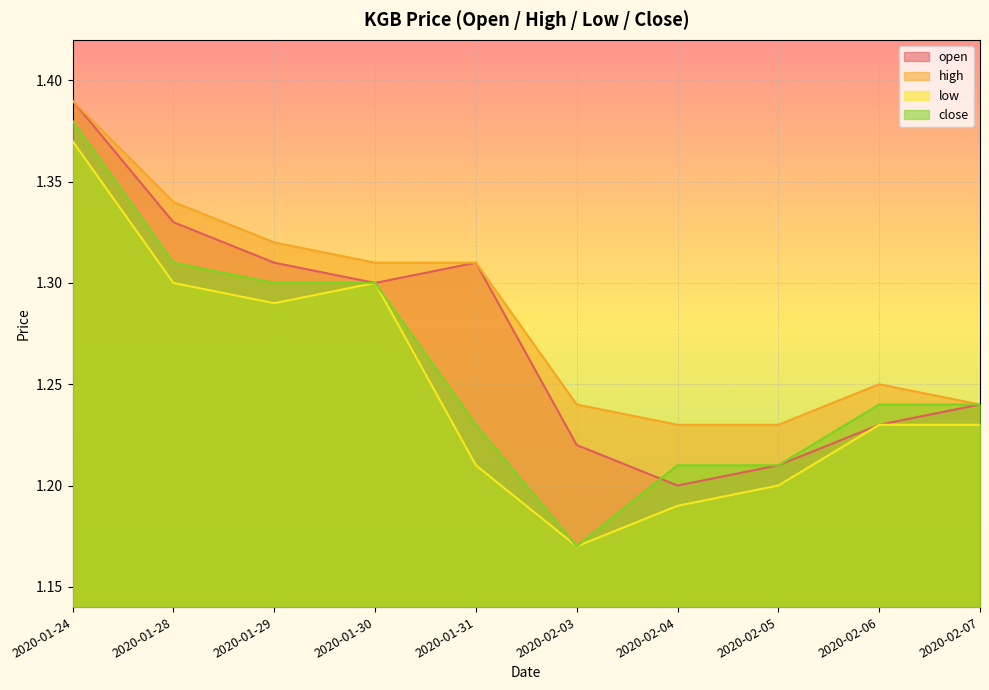

What is the average value of the close series?

1.3